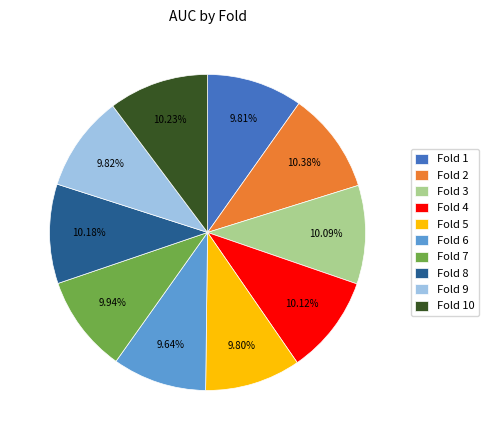

To the nearest percent, what is the combined percentage of Fold 10 and Fold 3?

20%